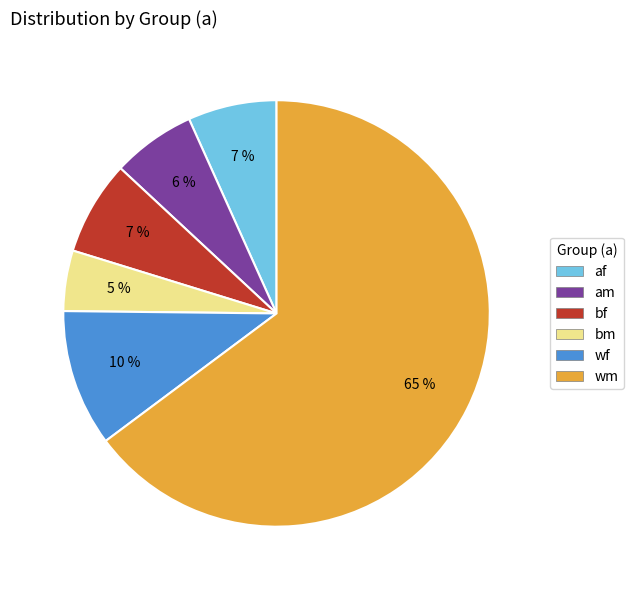

Combined, do bf and bm account for over 50%?

No